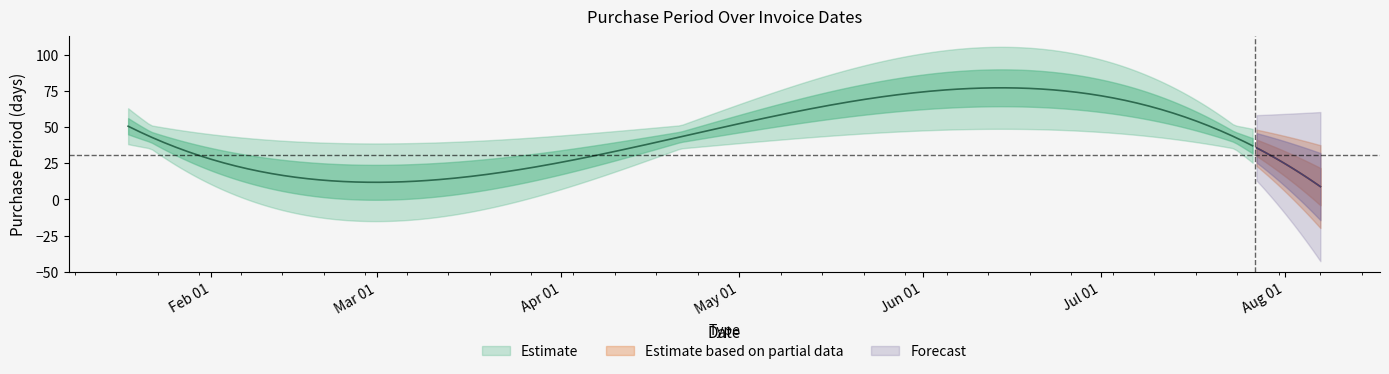

Count the number of categories in the chart.

8